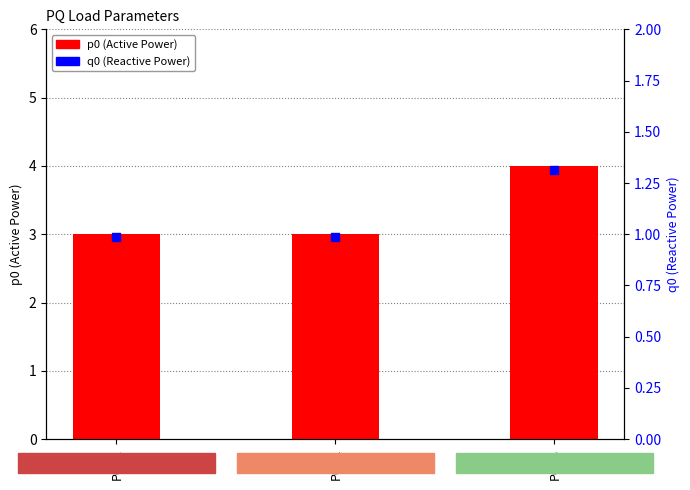

What is the total value across all series at PQ_3?

5.3